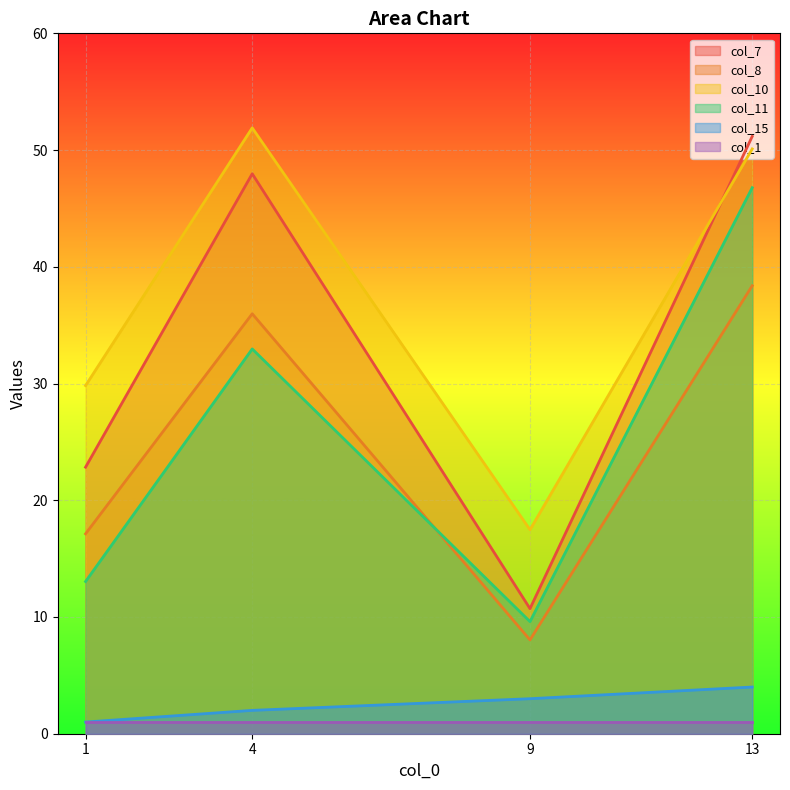

Which category has the lowest value in the col_15 series?

1